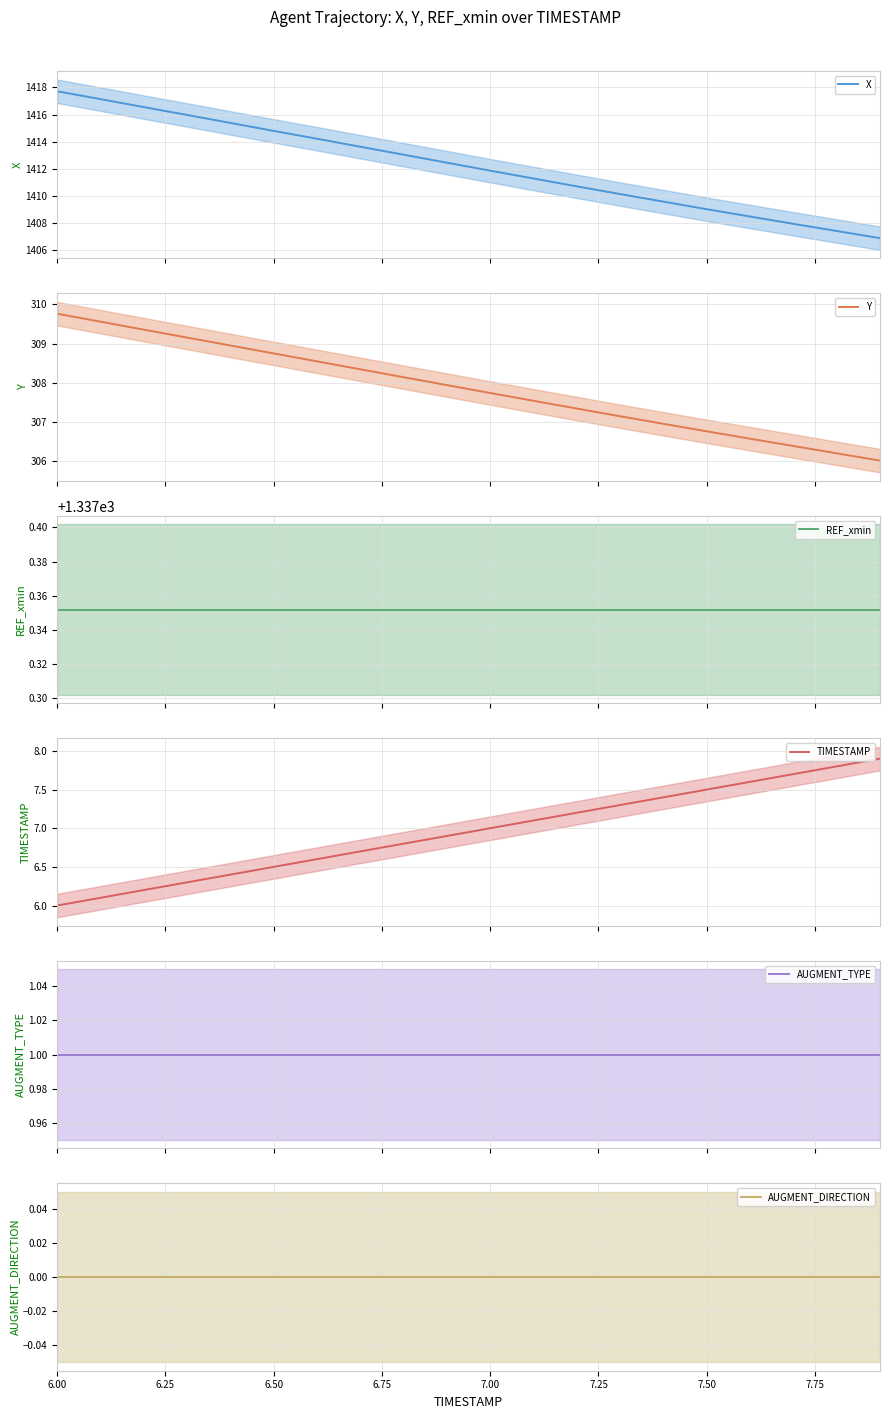

What is the value of the Y point at the 15th from the left?

307.0